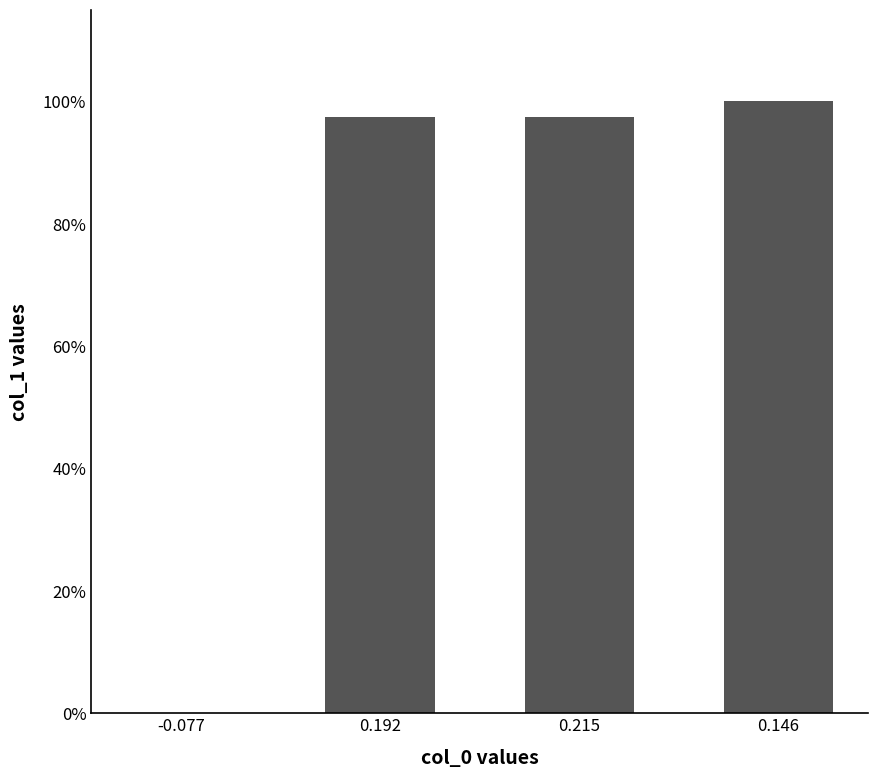

Reading left to right, list all the values displayed in this chart.

-0.077=0.0	0.192=1.0	0.215=1.0	0.146=1.0